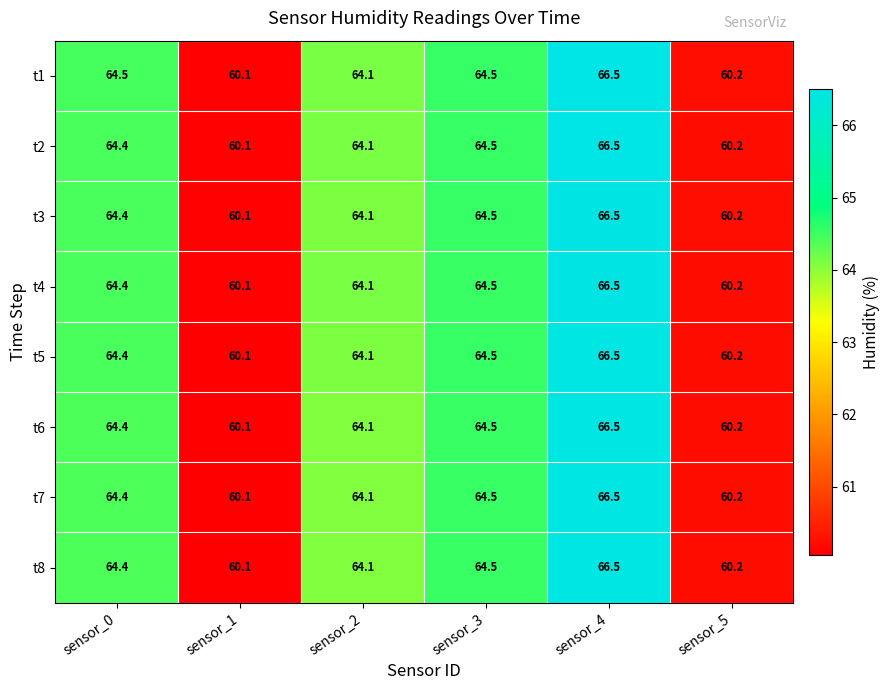

Between sensor_0 and sensor_2, which series saw the biggest shift?

t1